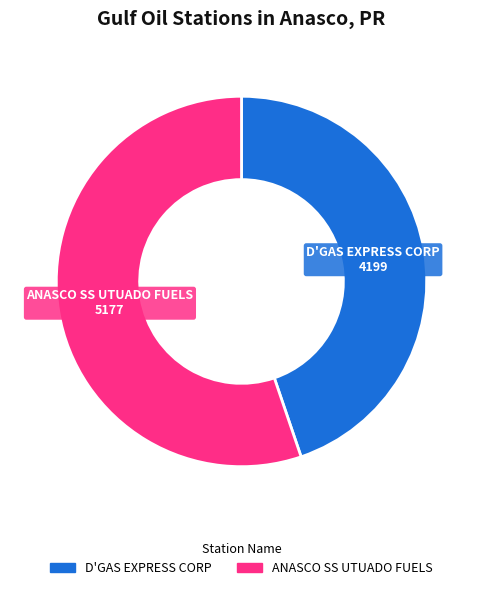

How many slices are in this pie chart?

2